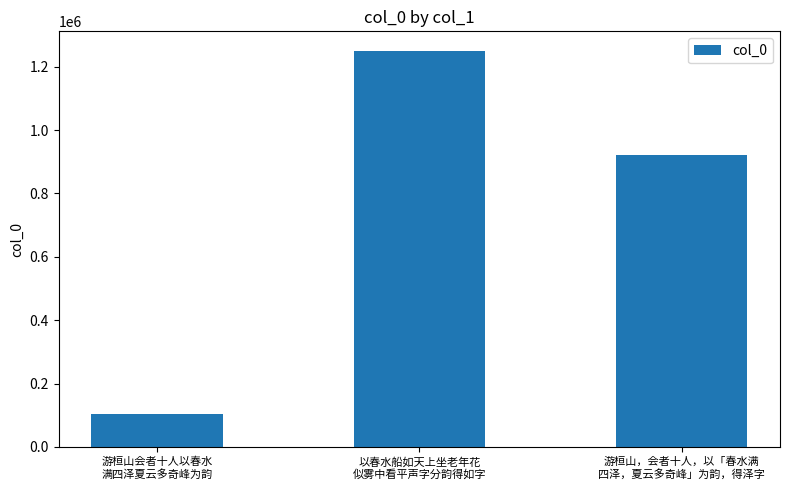

What position from the left is 游桓山，会者十人，以「春水满
四泽，夏云多奇峰」为韵，得泽字?

3